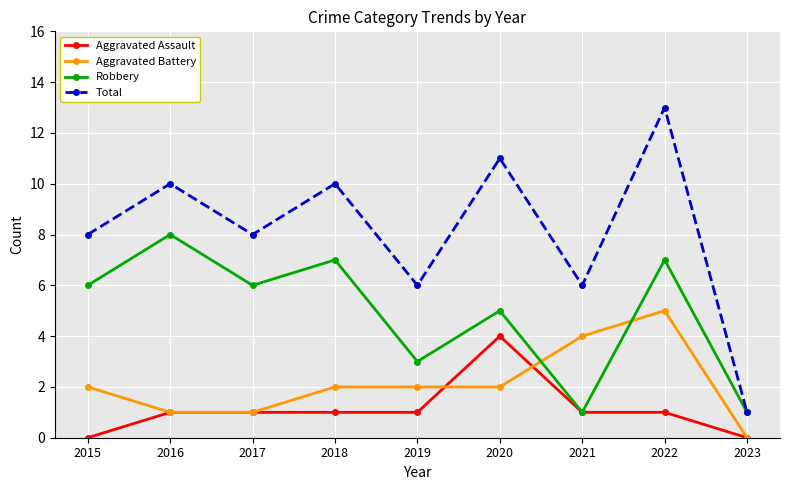

Reading right to left, what are all the values shown in this chart?

Aggravated Assault: 2023=0	2022=1	2021=1	2020=4	2019=1	2018=1	2017=1	2016=1	2015=0
Aggravated Battery: 2023=0	2022=5	2021=4	2020=2	2019=2	2018=2	2017=1	2016=1	2015=2
Robbery: 2023=1	2022=7	2021=1	2020=5	2019=3	2018=7	2017=6	2016=8	2015=6
Total: 2023=1	2022=13	2021=6	2020=11	2019=6	2018=10	2017=8	2016=10	2015=8